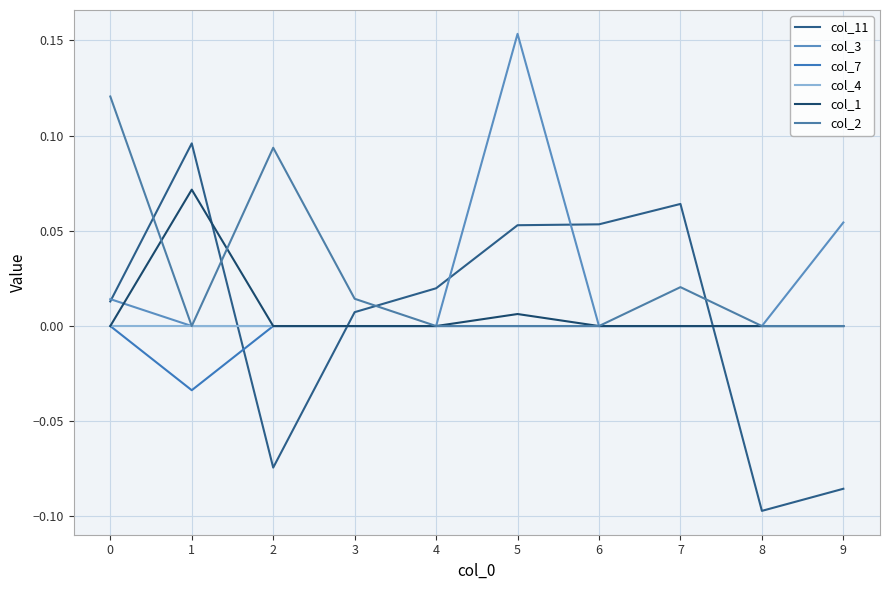

List the series in order of their peak value, lowest first.

col_7, col_4, col_1, col_11, col_2, col_3